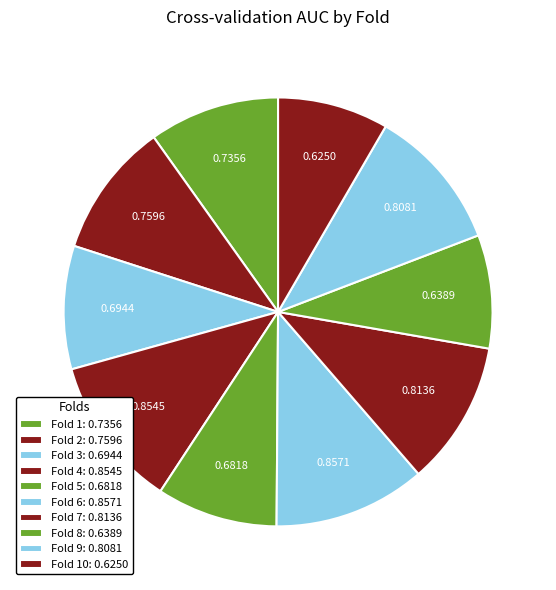

What is the largest slice in the pie chart?

Fold 6